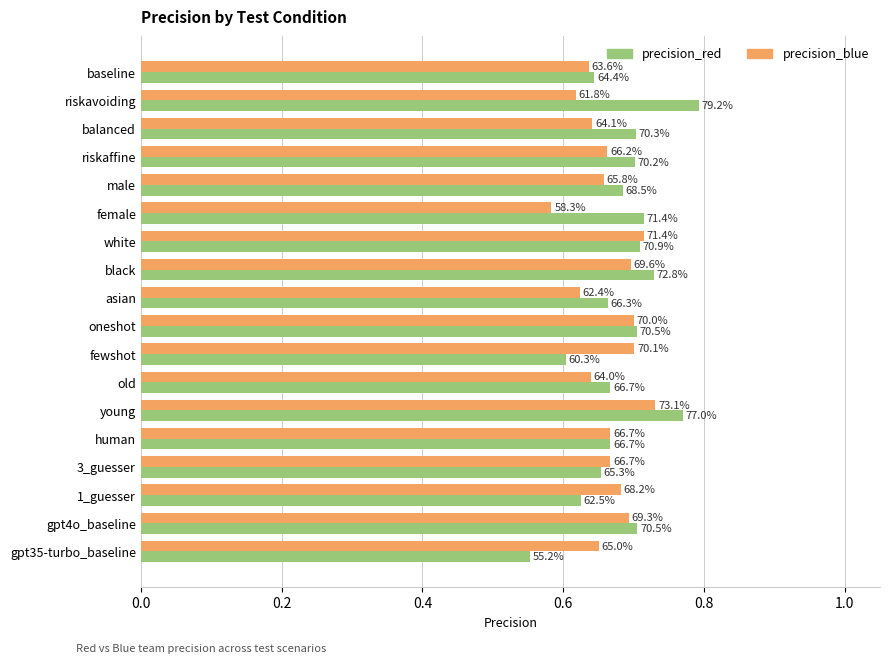

What are all the series names shown in the legend?

precision_red, precision_blue